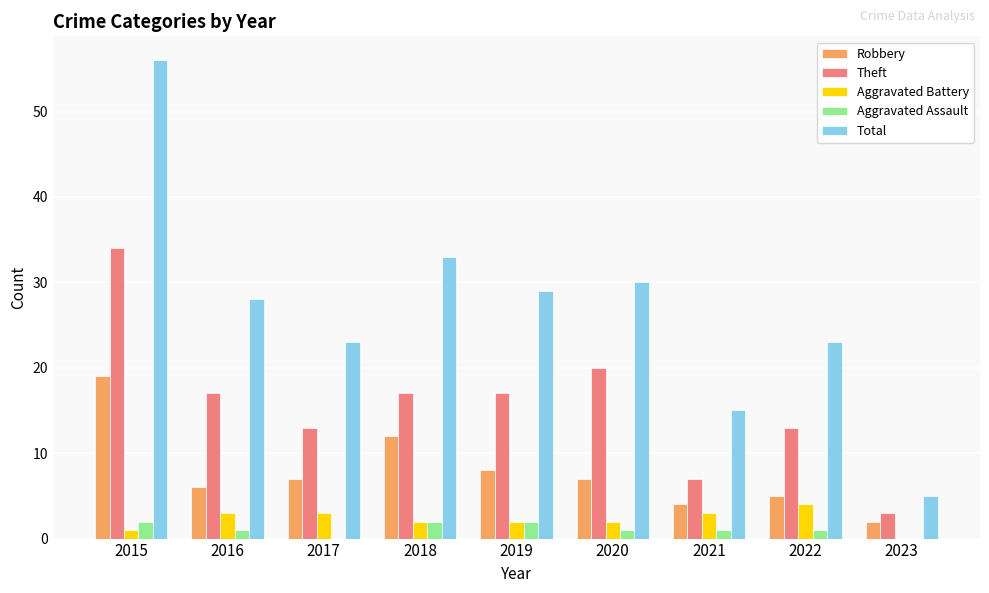

Which category has the highest value in the Total series?

2015